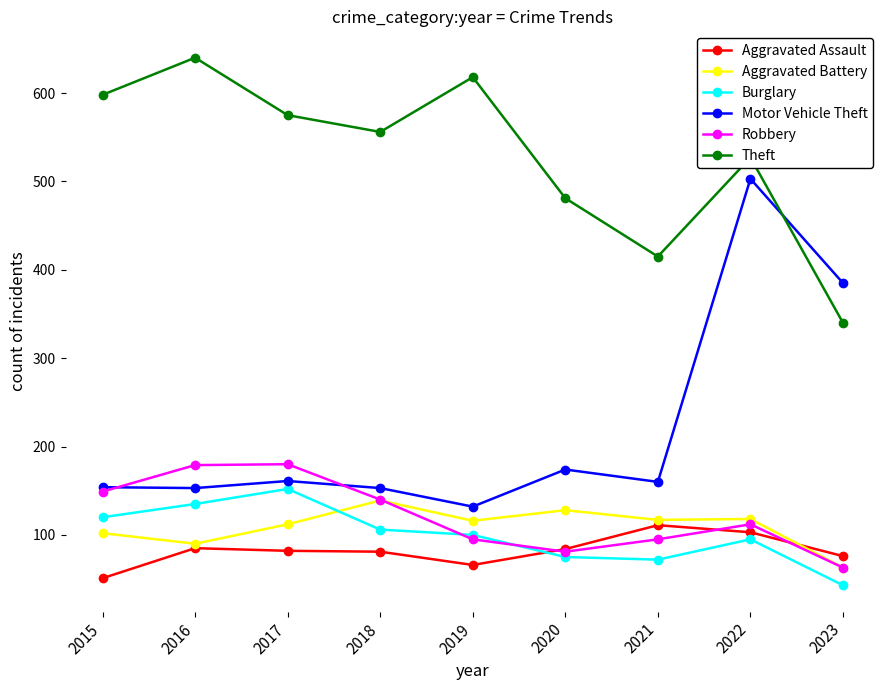

What is the sum of the Theft values at 2016 and 2017?

1215